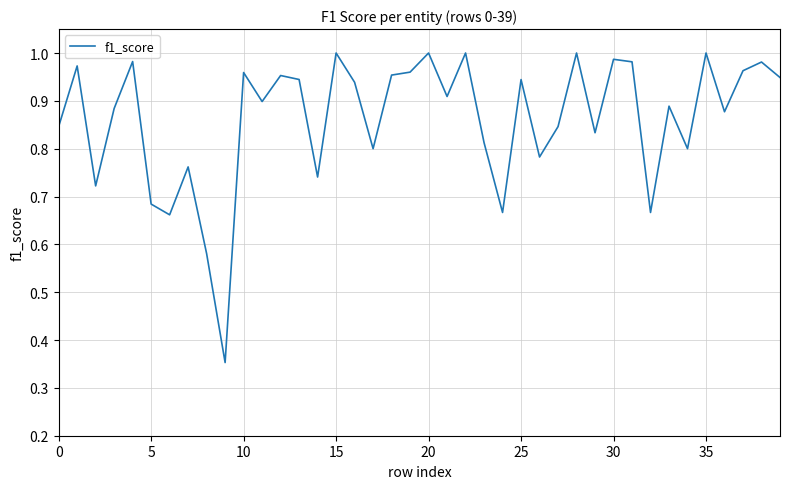

Is this an area chart (filled region under the line)?

No